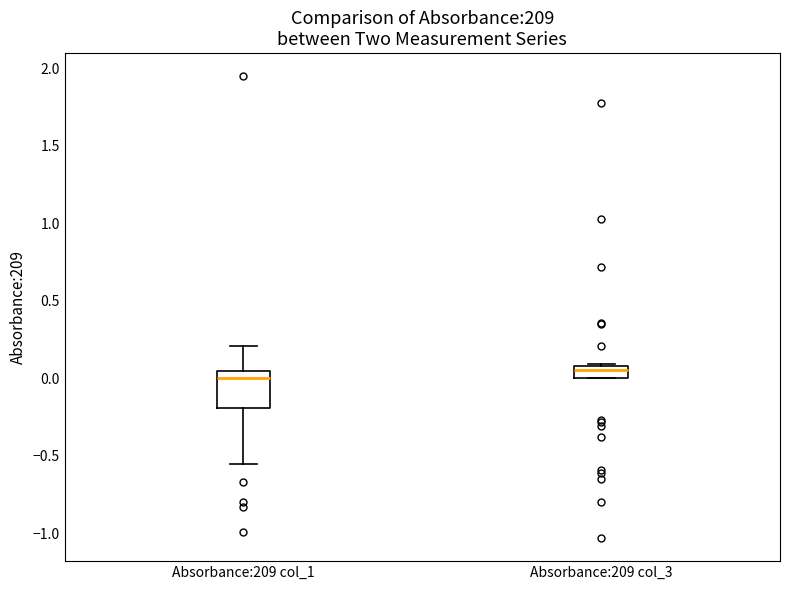

Reading left to right, transcribe this box plot: for each box, give where its median line is, the range the box spans, and where its two whiskers end, as read against the y-axis. The values are not printed on the chart, so give them approximately, as read against the axis.

Absorbance:209 col_1: median 0.00, box -0.20 to 0.05, whiskers -0.55 to 0.20
Absorbance:209 col_3: median 0.05, box 0.00 to 0.10, whiskers 0.00 to 0.10